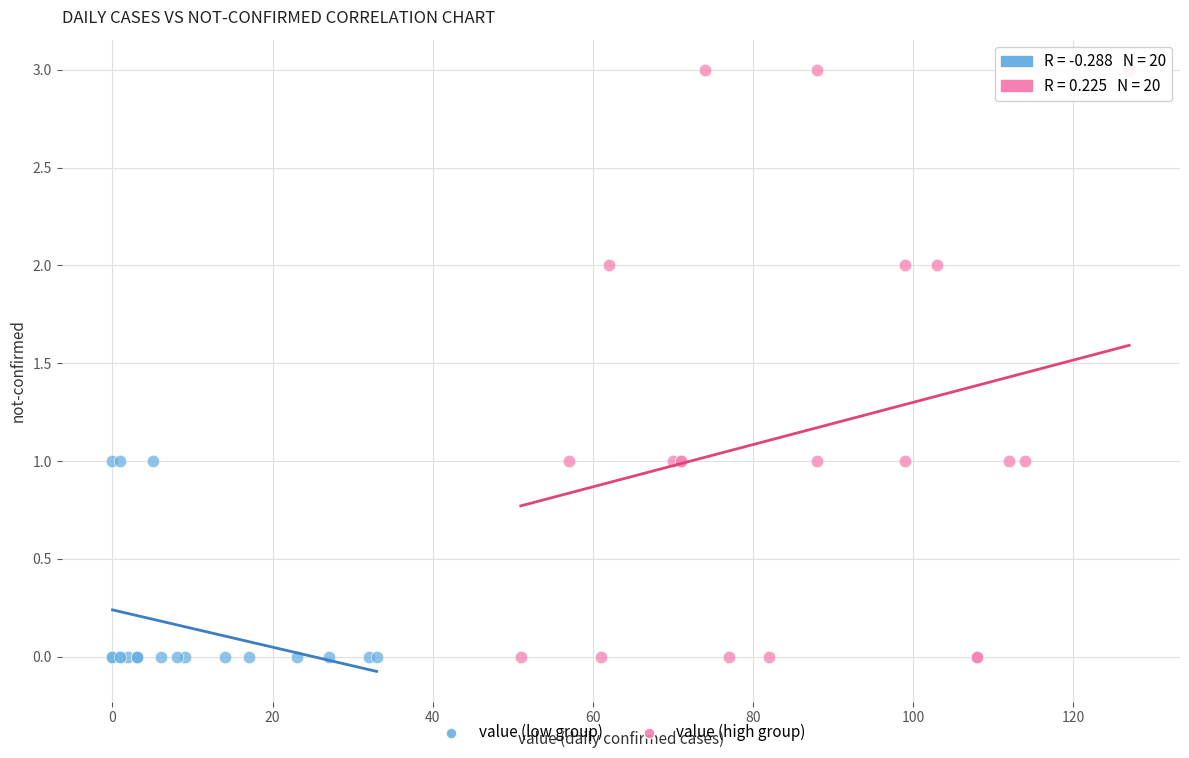

Which series reaches the maximum Y coordinate?

value (high group)